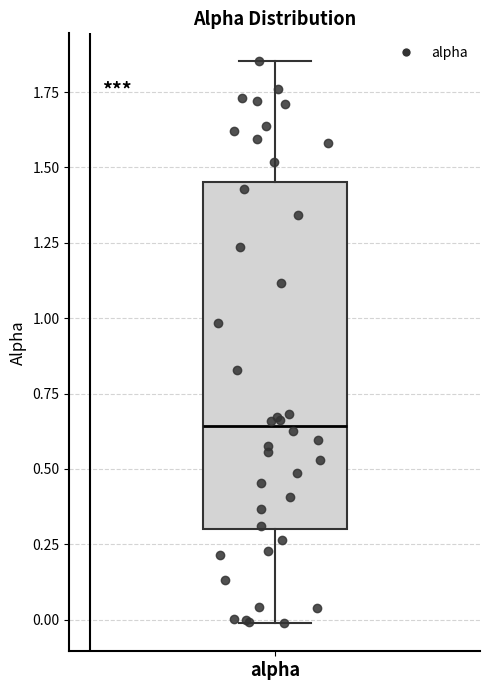

Read this box plot against the y-axis: the position of the median line, the range covered by the box, and the ends of both whiskers. The values are not printed on the chart, so give them approximately, as read against the axis.

median 0.65, box 0.30 to 1.45, whiskers 0.00 to 1.85